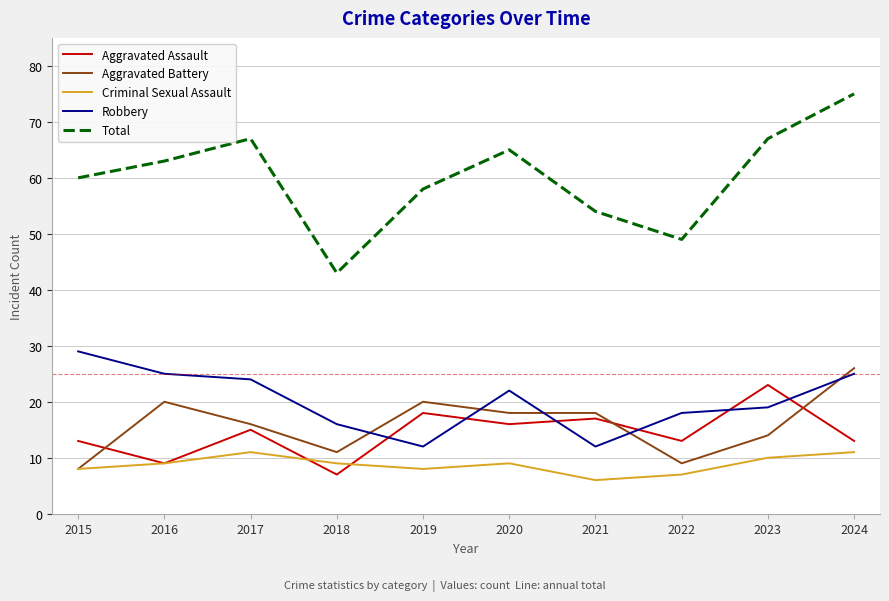

At which category does Aggravated Assault reach its first local peak?

2017